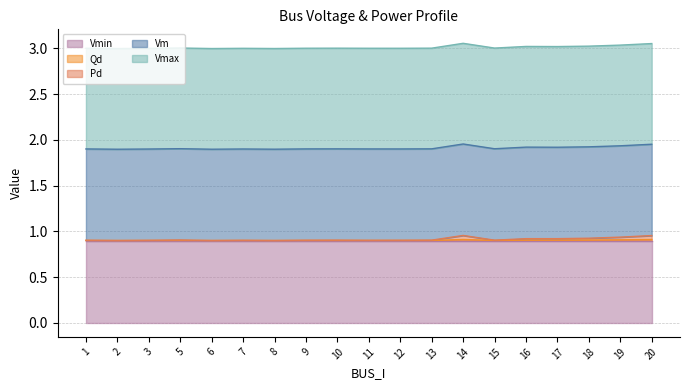

Where is the first local maximum for Vm?

5